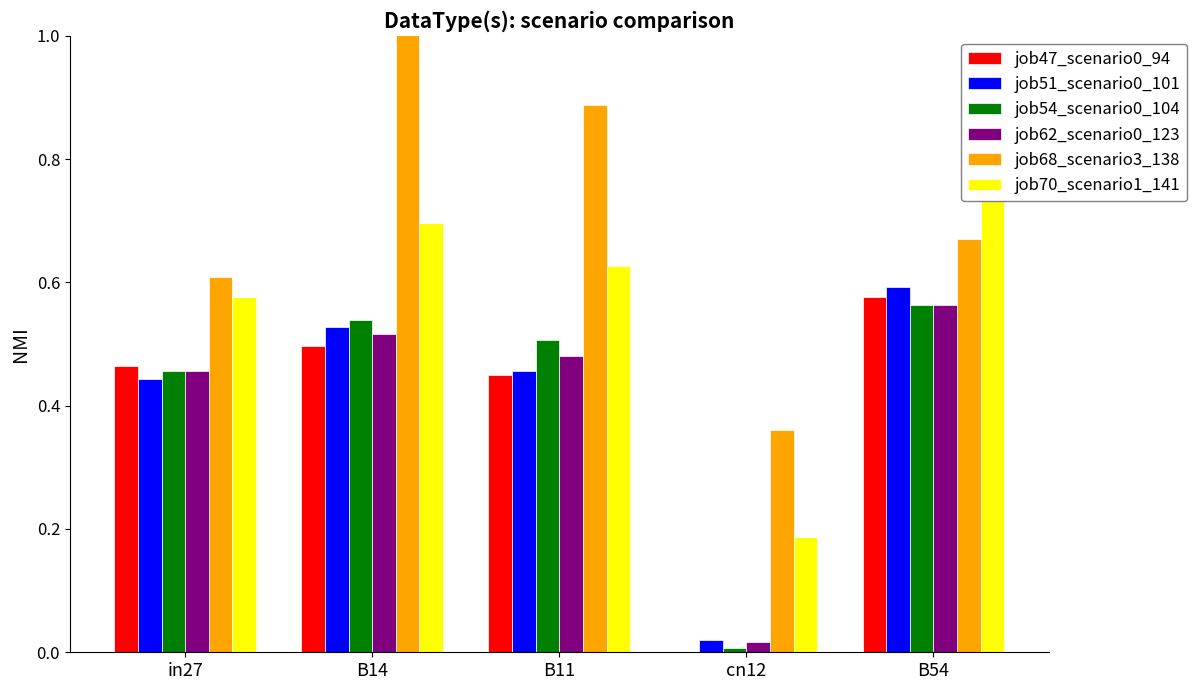

What is the value of the job51_scenario0_101 bar at the 3rd from the left?

0.5